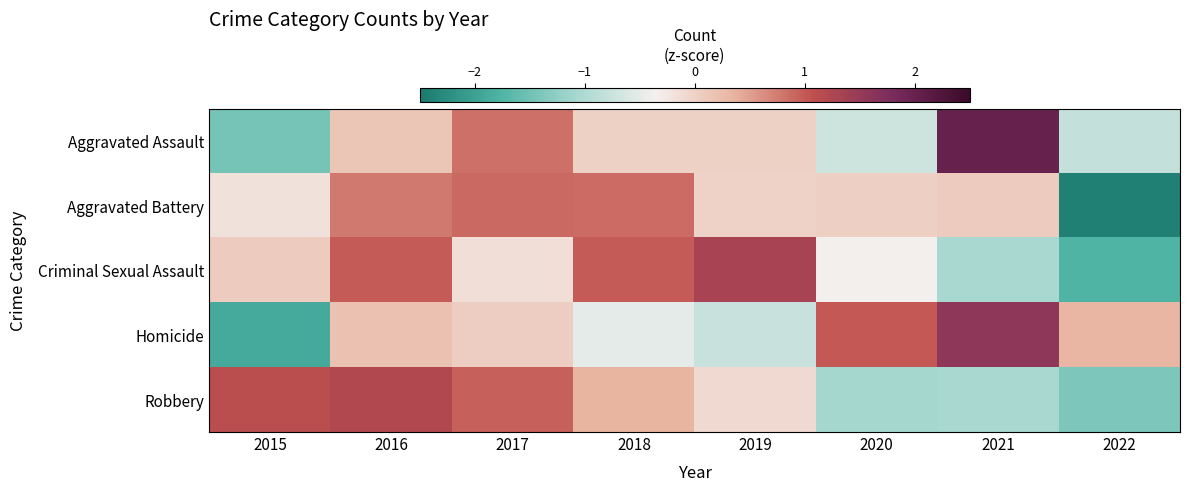

Which label corresponds to the largest value in the chart?

2021